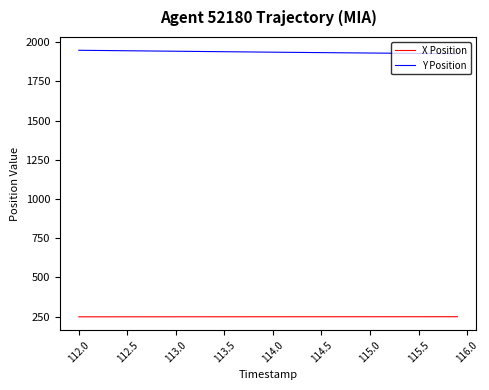

Does the chart have visible grid lines?

No